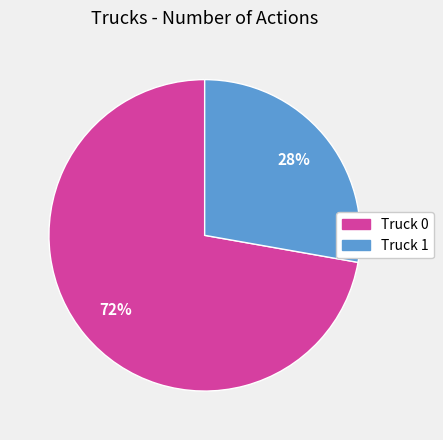

Approximately how many times larger is the value at Truck 0 compared to Truck 1?

2.6